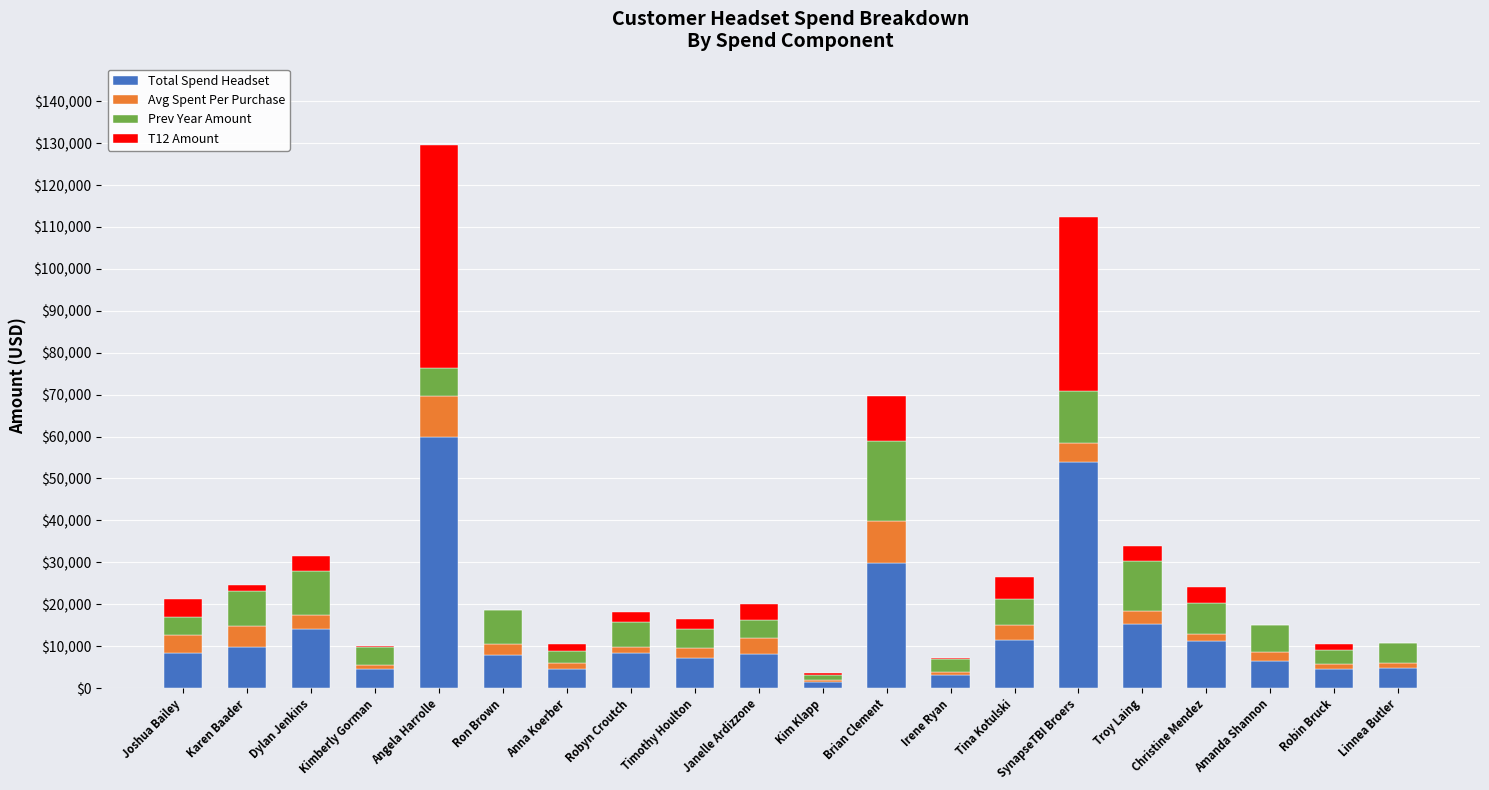

Are the bars horizontal?

No